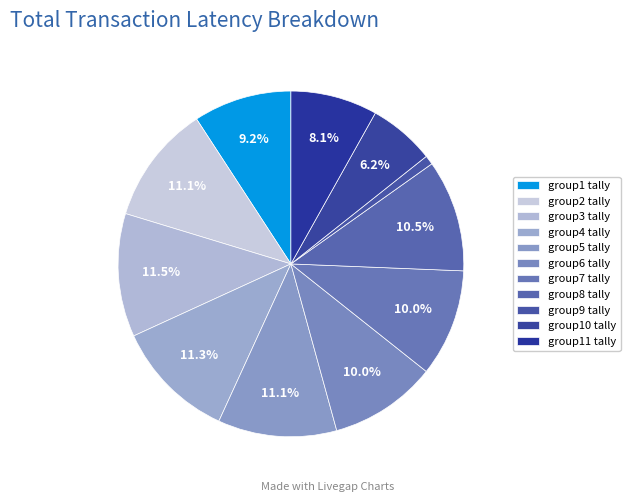

Count the number of slices in the pie.

11